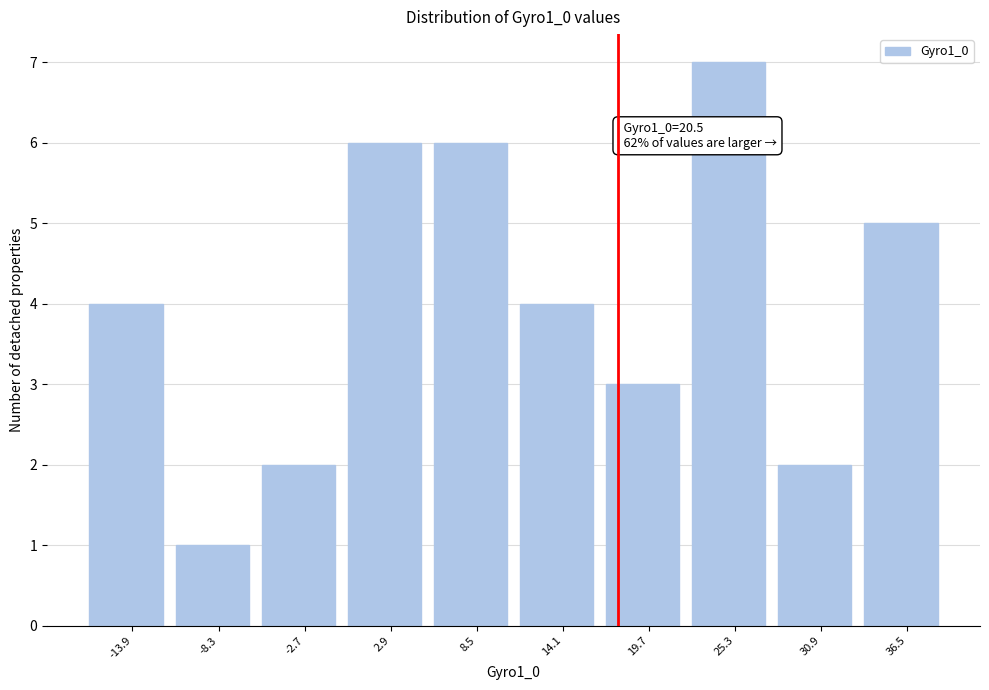

Reading left to right, list all the values displayed in this chart.

-13.9=4	-8.3=1	-2.7=2	2.9=6	8.5=6	14.1=4	19.7=3	25.3=7	30.9=2	36.5=5